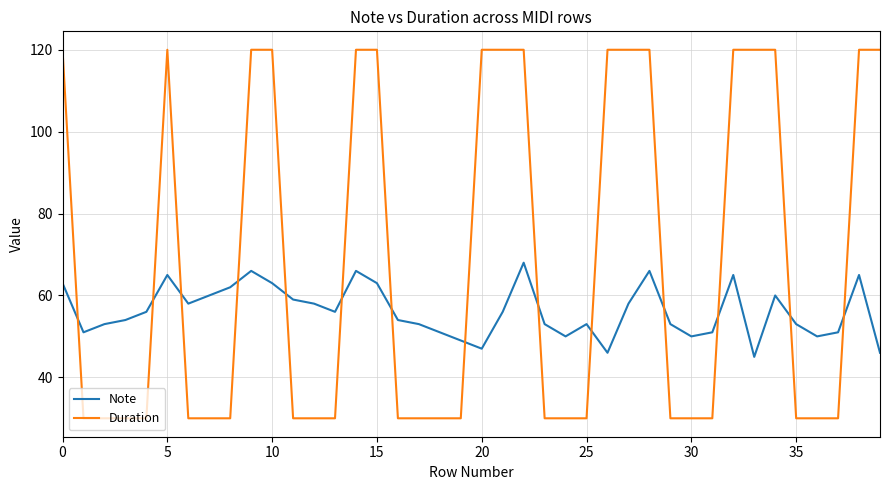

What is the greatest value displayed?

120